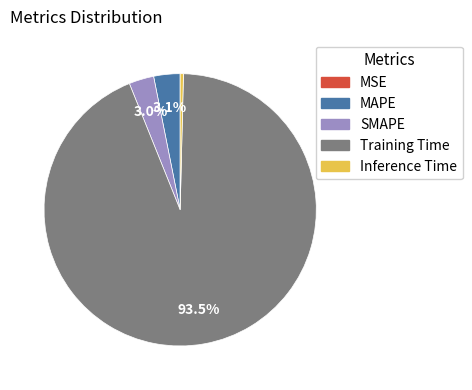

Is there a majority slice in this chart?

Yes